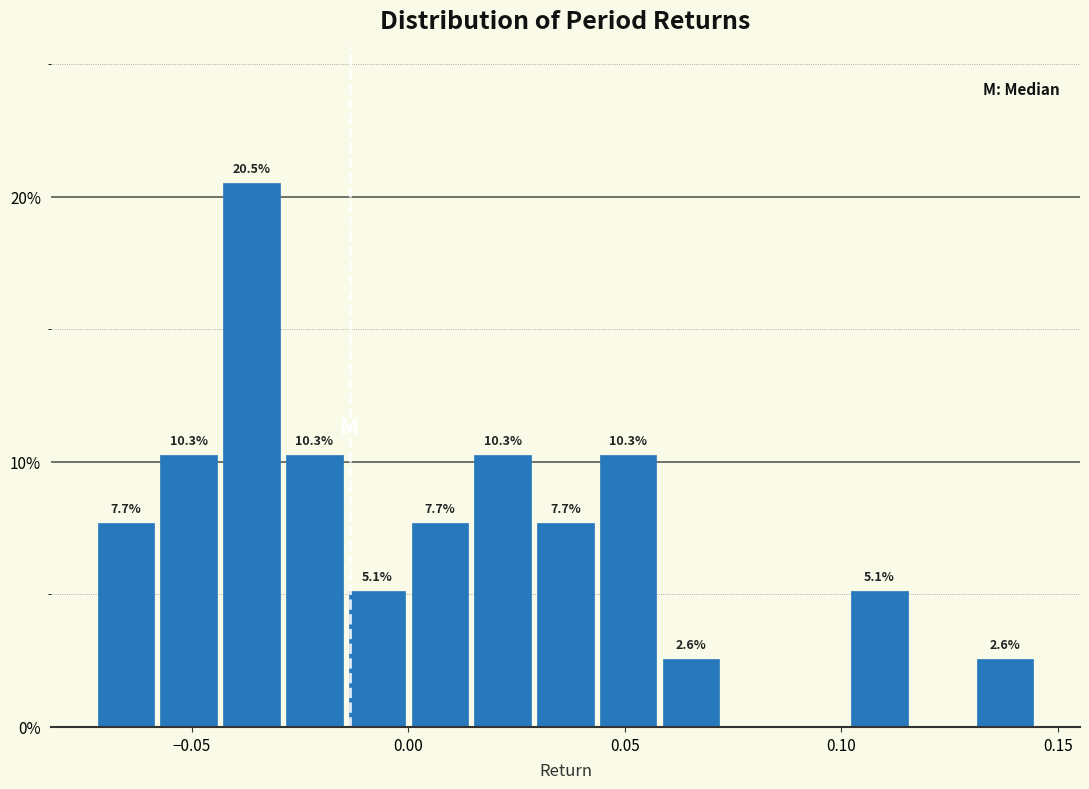

Around what value on the x-axis is the tallest bar? Give the approximate position of its centre, as read against the axis.

-0.035